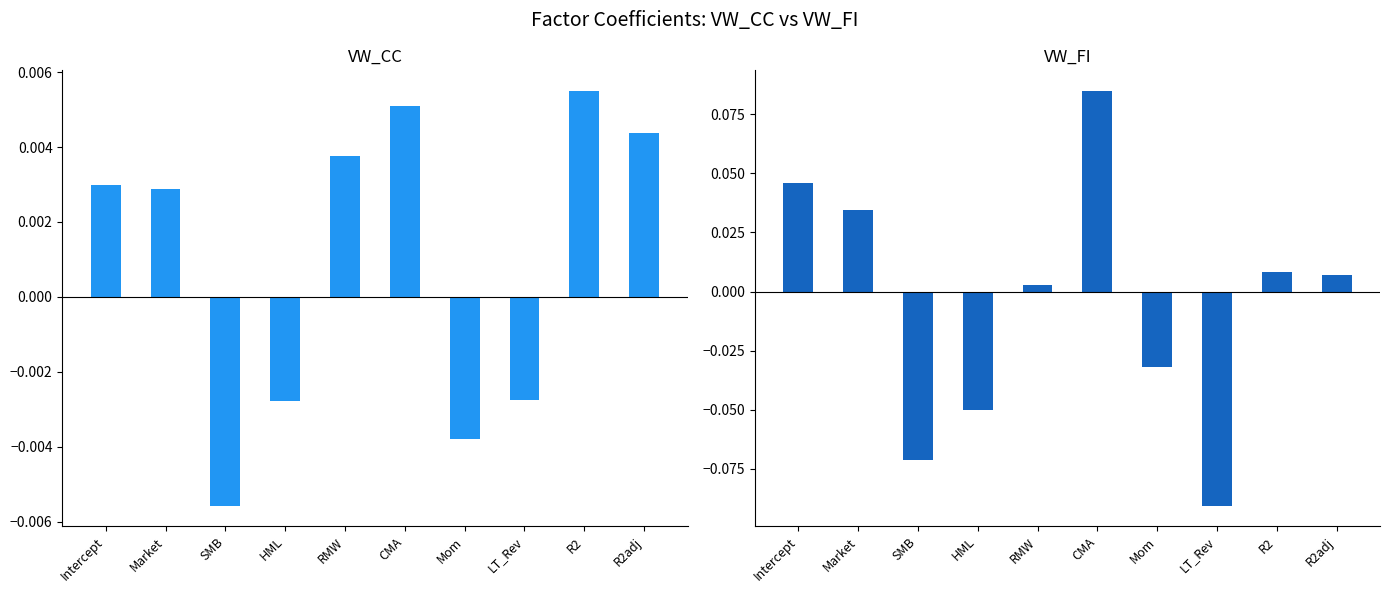

How many distinct data groups are displayed?

2